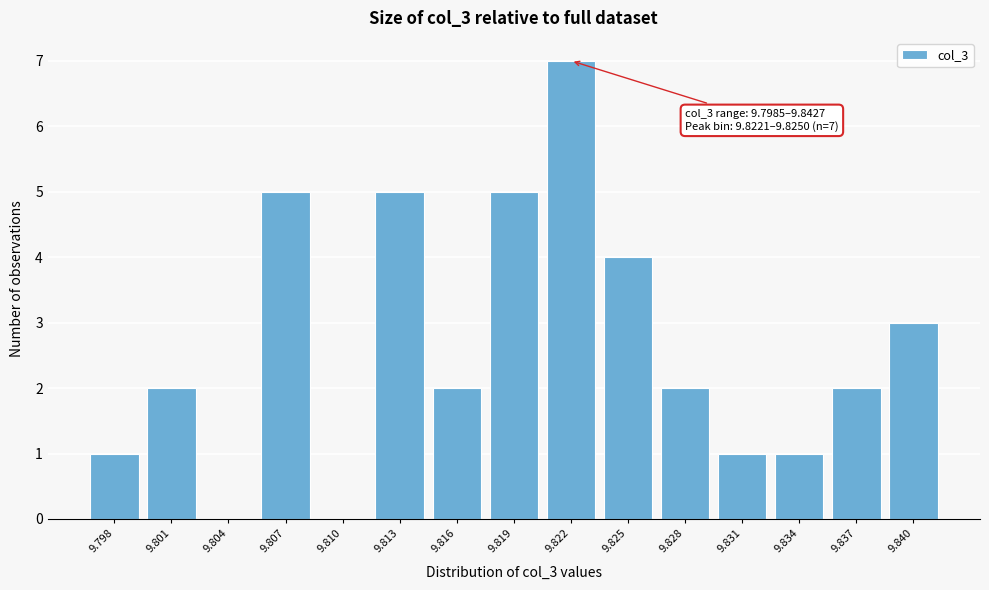

Reading right to left, extract all data points from this chart.

9.840=3	9.837=2	9.834=1	9.831=1	9.828=2	9.825=4	9.822=7	9.819=5	9.816=2	9.813=5	9.810=0	9.807=5	9.804=0	9.801=2	9.798=1